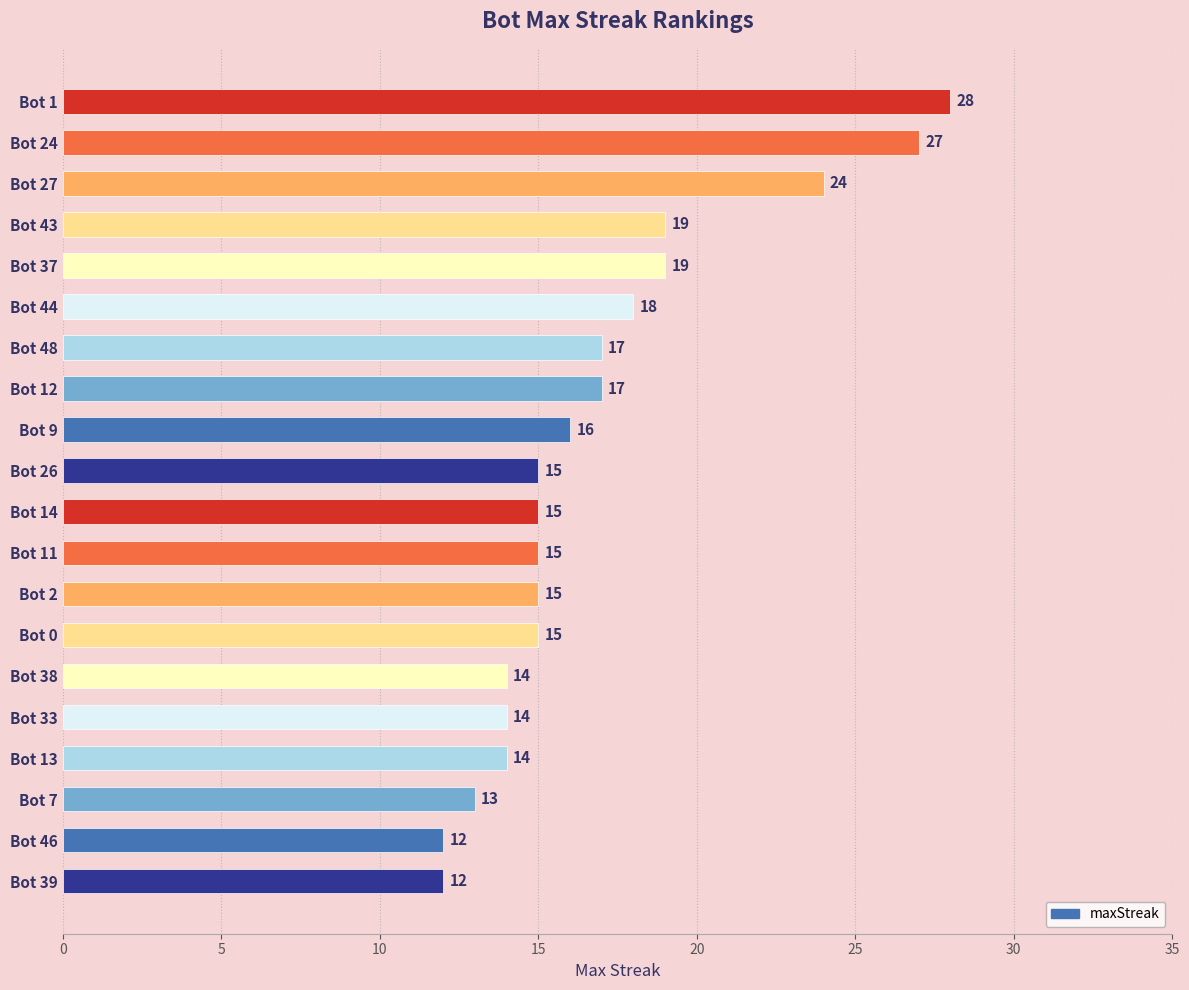

Reading top to bottom, what are all the values shown in this chart?

Bot 1=28	Bot 24=27	Bot 27=24	Bot 43=19	Bot 37=19	Bot 44=18	Bot 48=17	Bot 12=17	Bot 9=16	Bot 26=15	Bot 14=15	Bot 11=15	Bot 2=15	Bot 0=15	Bot 38=14	Bot 33=14	Bot 13=14	Bot 7=13	Bot 46=12	Bot 39=12